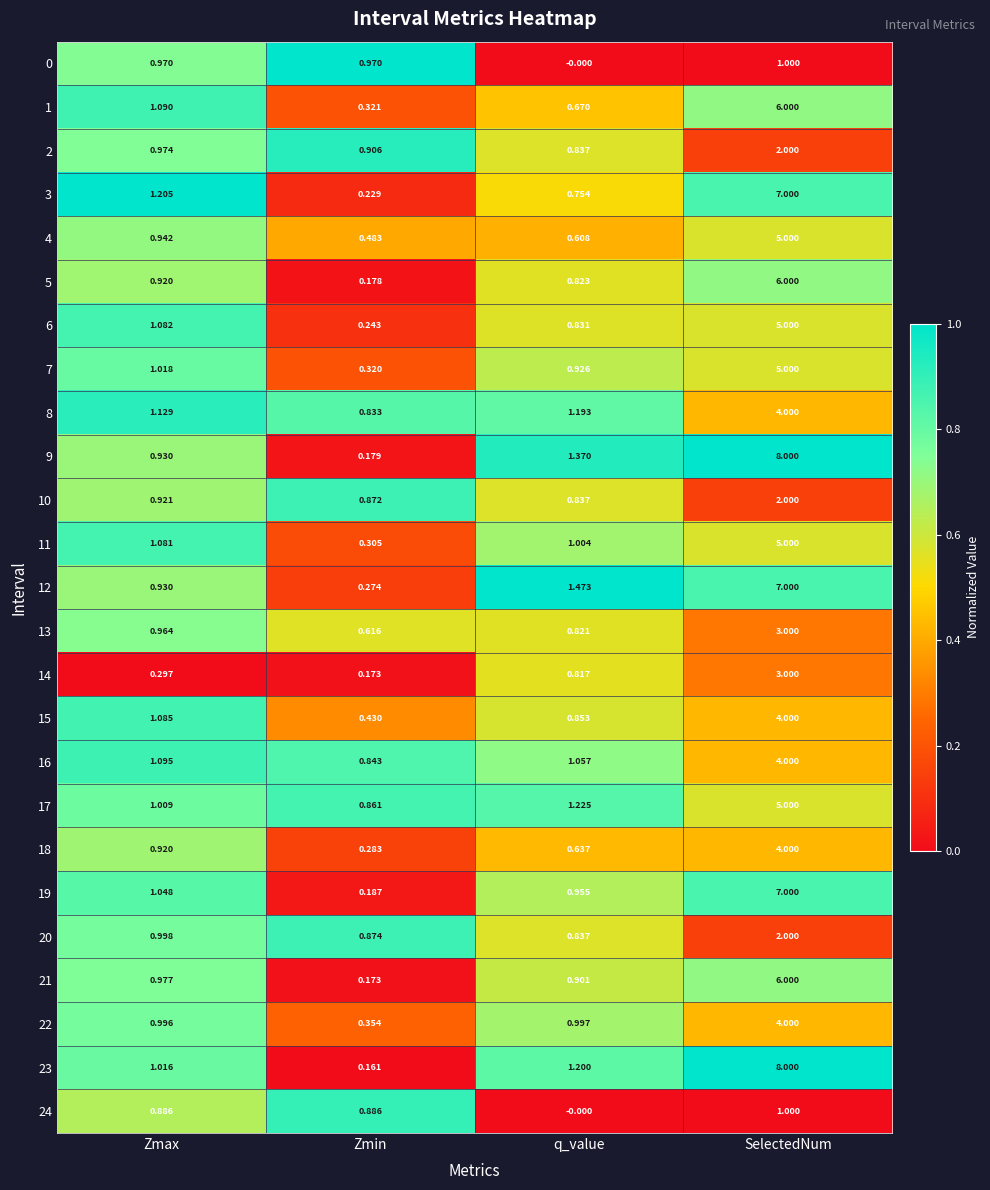

Which category has the highest value across all series?

SelectedNum